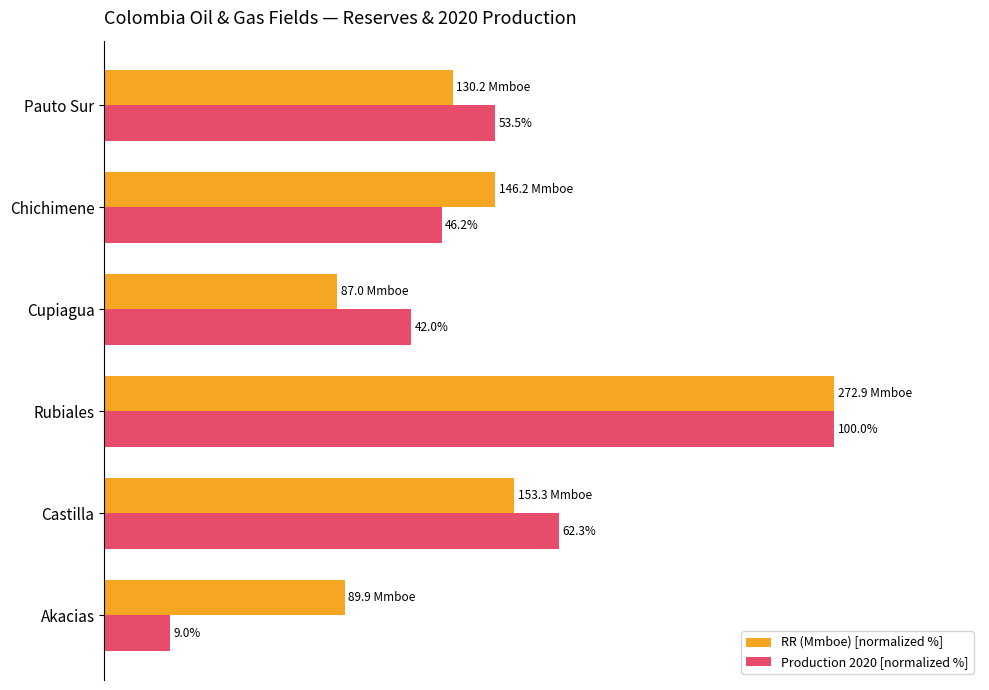

Between Castilla and Pauto Sur, which series saw the biggest shift?

Production 2020 [normalized %]